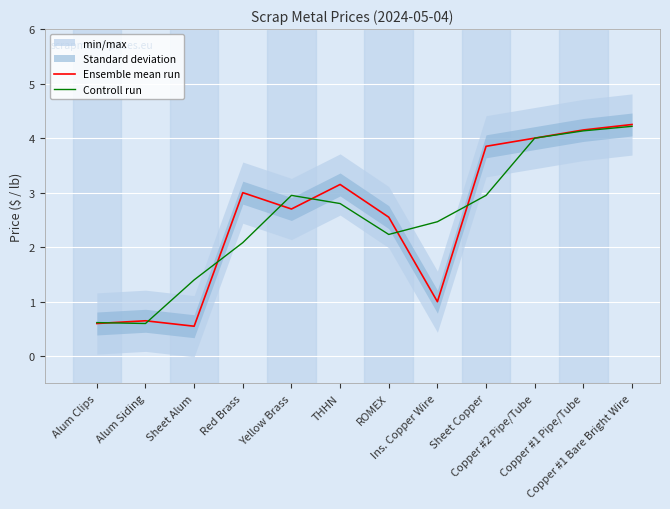

Is it true that Controll run equals 1.9 at Sheet Alum?

False